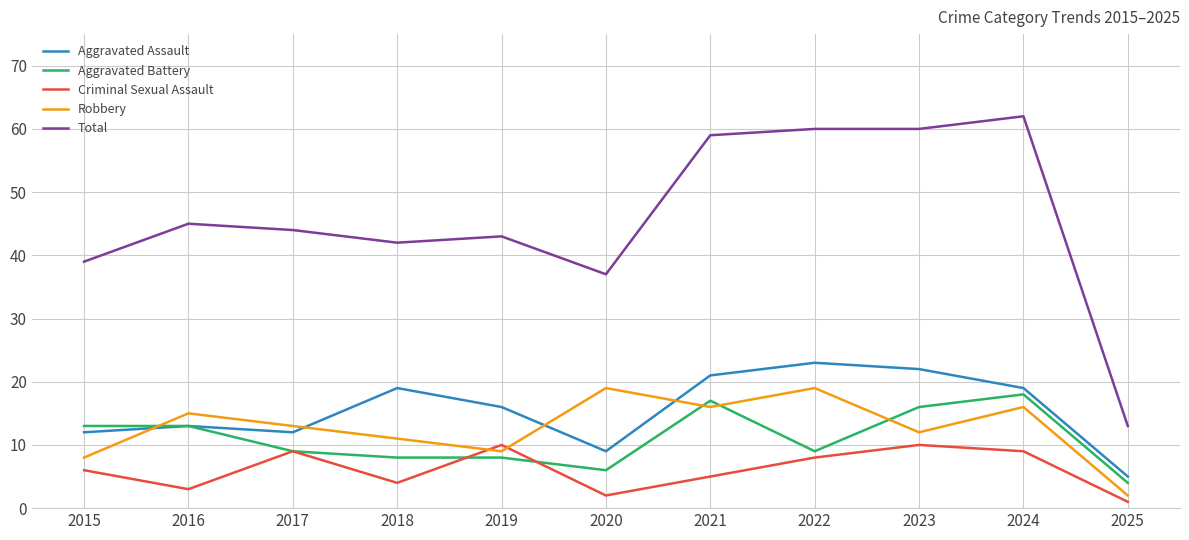

Reading left to right, list all the values displayed in this chart.

Aggravated Assault: 2015=12	2016=13	2017=12	2018=19	2019=16	2020=9	2021=21	2022=23	2023=22	2024=19	2025=5
Aggravated Battery: 2015=13	2016=13	2017=9	2018=8	2019=8	2020=6	2021=17	2022=9	2023=16	2024=18	2025=4
Criminal Sexual Assault: 2015=6	2016=3	2017=9	2018=4	2019=10	2020=2	2021=5	2022=8	2023=10	2024=9	2025=1
Robbery: 2015=8	2016=15	2017=13	2018=11	2019=9	2020=19	2021=16	2022=19	2023=12	2024=16	2025=2
Total: 2015=39	2016=45	2017=44	2018=42	2019=43	2020=37	2021=59	2022=60	2023=60	2024=62	2025=13